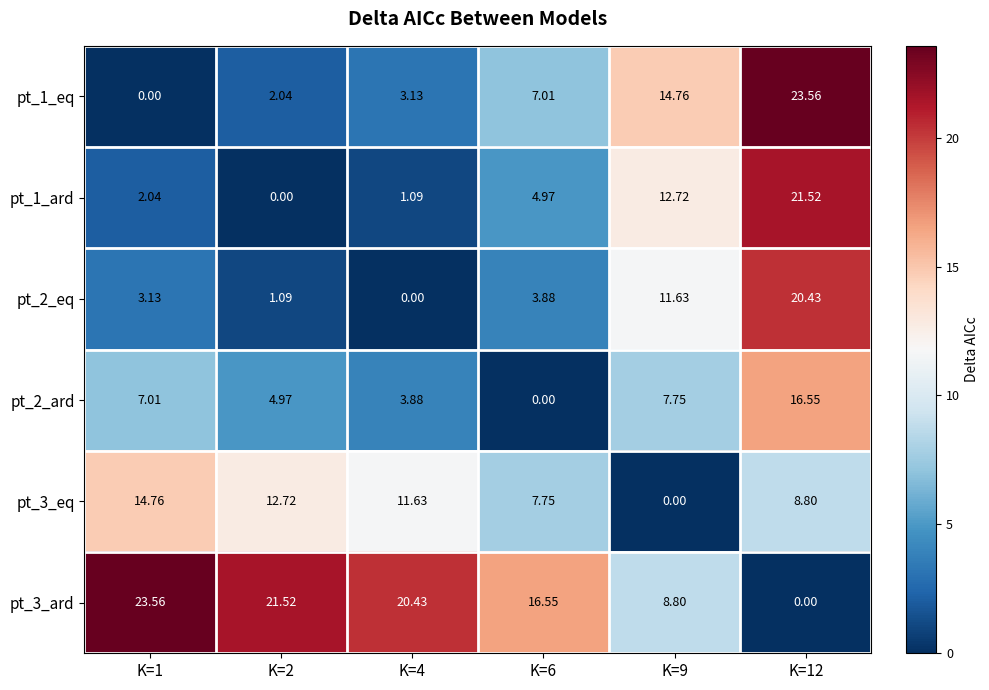

How many data points does each series have?

6